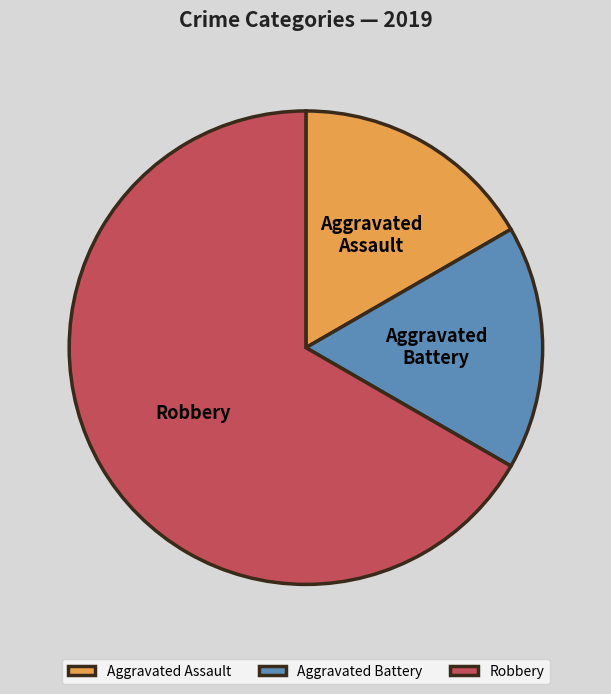

Combined, do Aggravated Battery and Aggravated Assault account for over 50%?

No